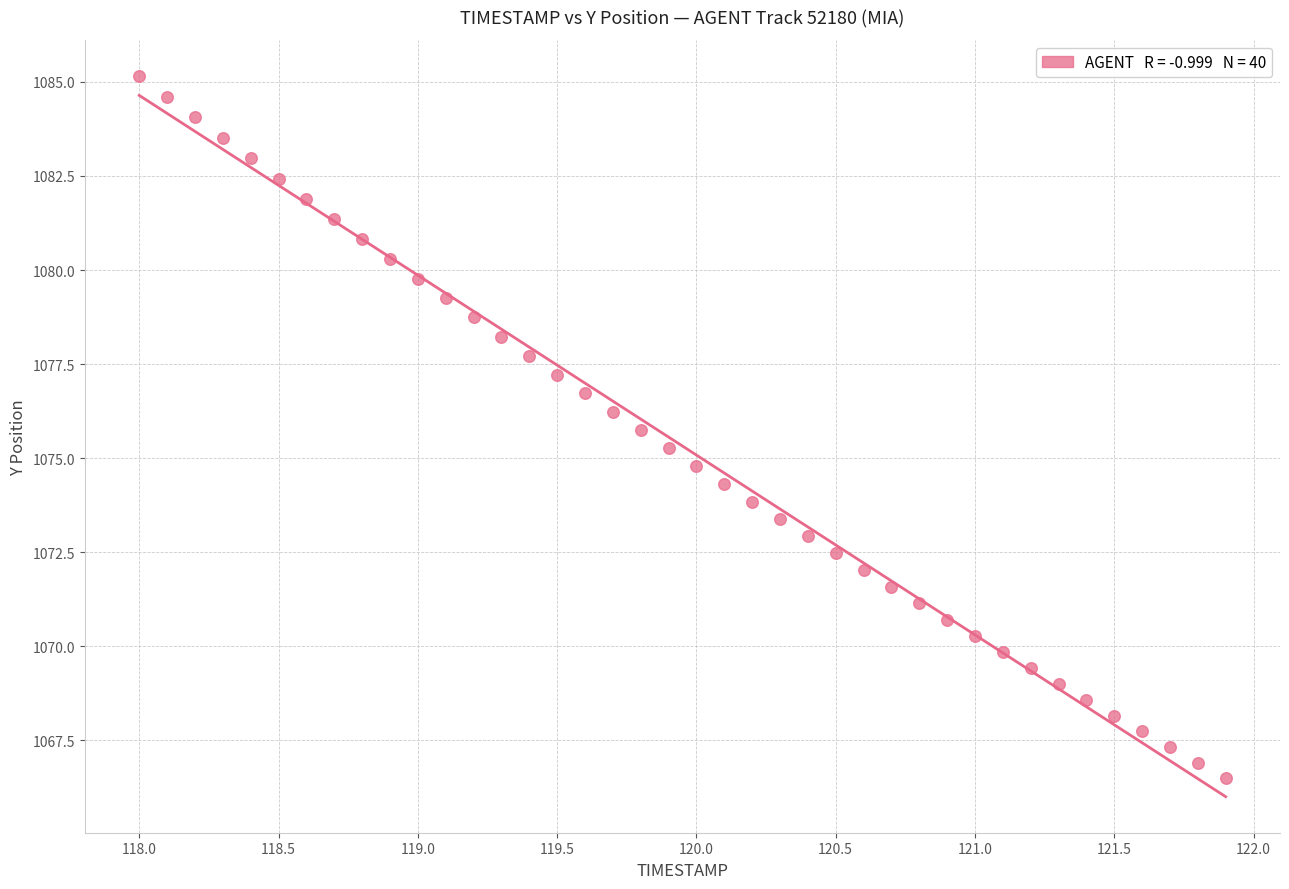

What is the range of X values (max minus min)?

3.9